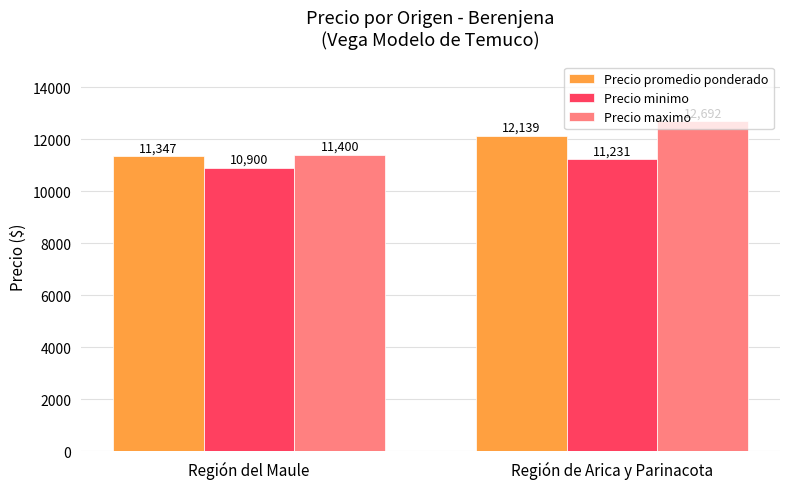

Reading left to right, list all the values displayed in this chart.

Precio promedio ponderado: Región del Maule=11347	Región de Arica y Parinacota=12139
Precio minimo: Región del Maule=10900	Región de Arica y Parinacota=11231
Precio maximo: Región del Maule=11400	Región de Arica y Parinacota=12692